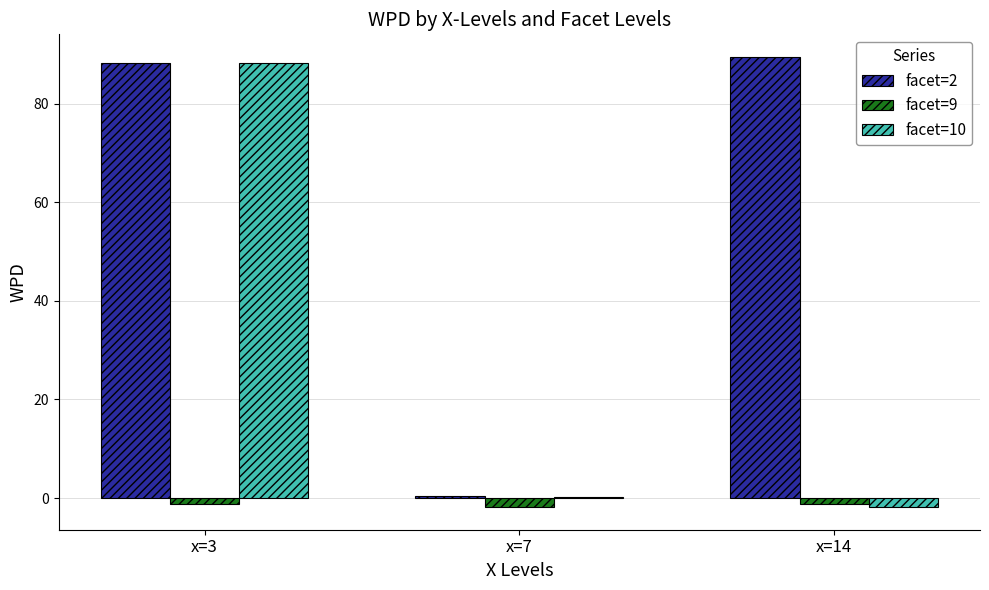

True or false: facet=10 has a value of 0.1 at x=7.

True